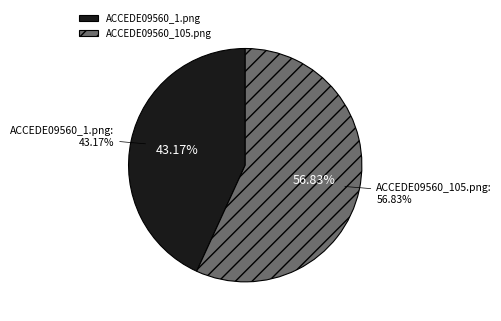

Between ACCEDE09560_105.png and ACCEDE09560_1.png, which is larger?

ACCEDE09560_105.png